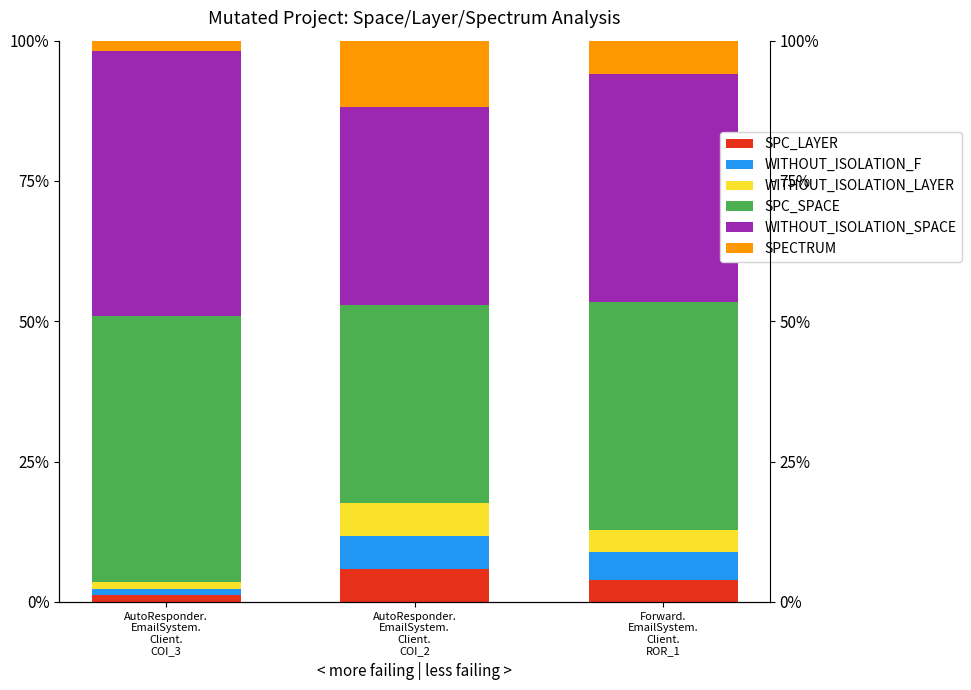

How many bars are there in each group?

6